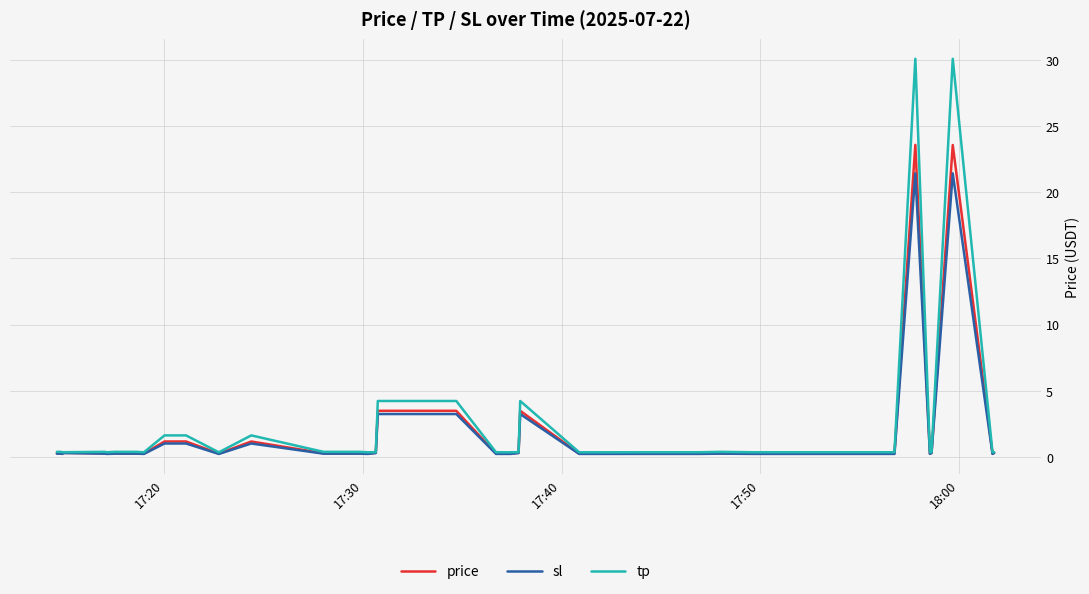

List the series in order of their peak value, lowest first.

sl, price, tp